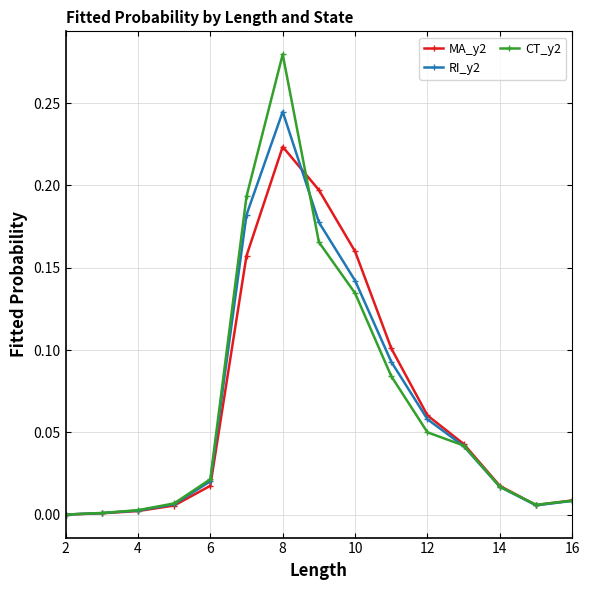

Which series has the largest range (max minus min)?

CT_y2